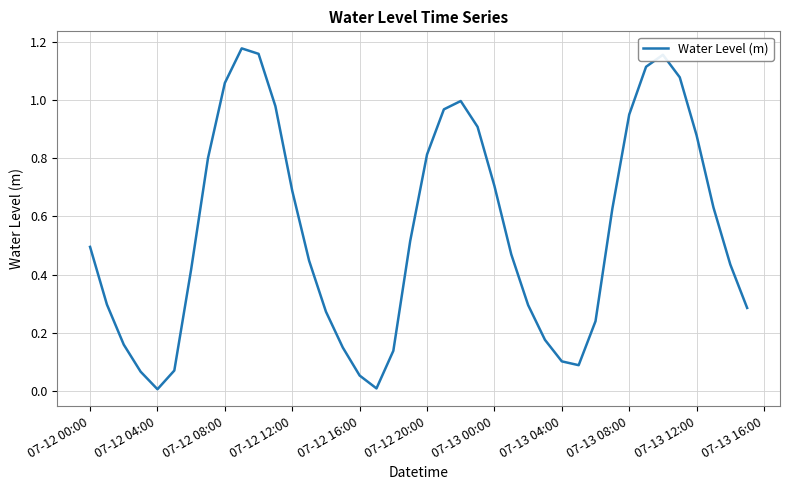

Count the number of categories in the chart.

40